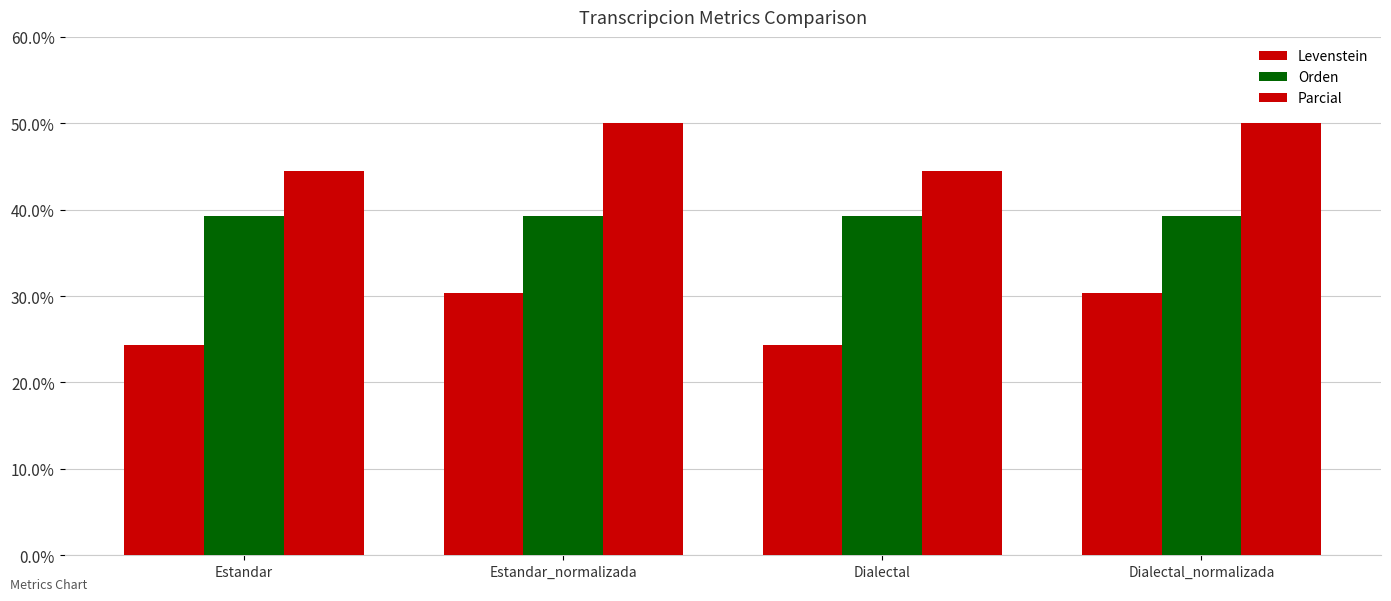

How many distinct data groups are displayed?

3